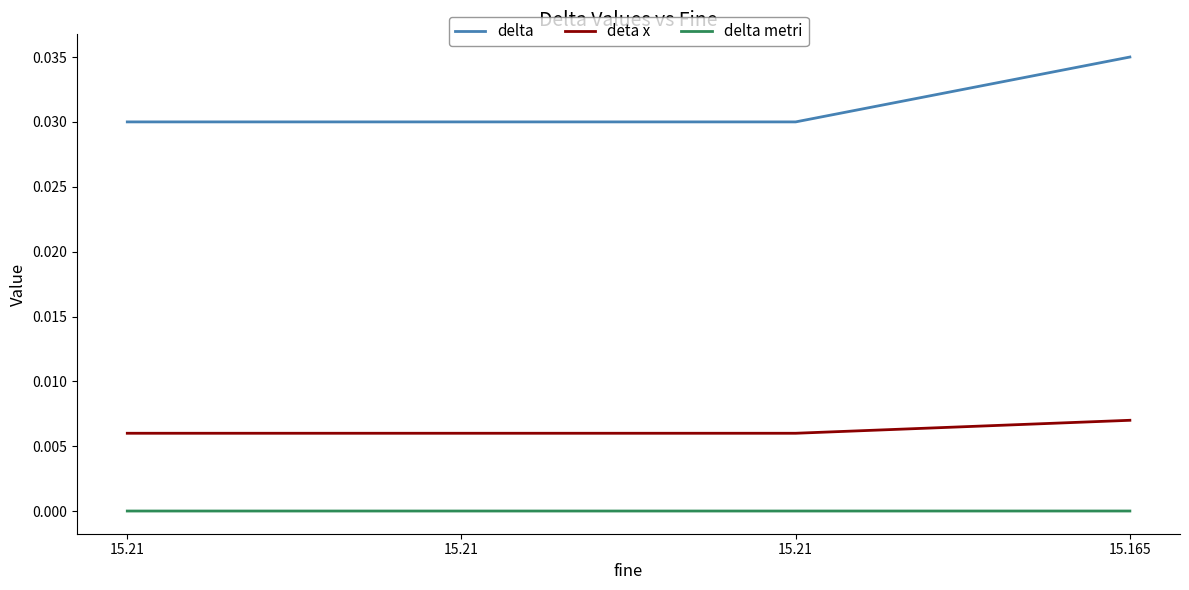

List the series in order of their overall mean, highest first.

delta, deta x, delta metri